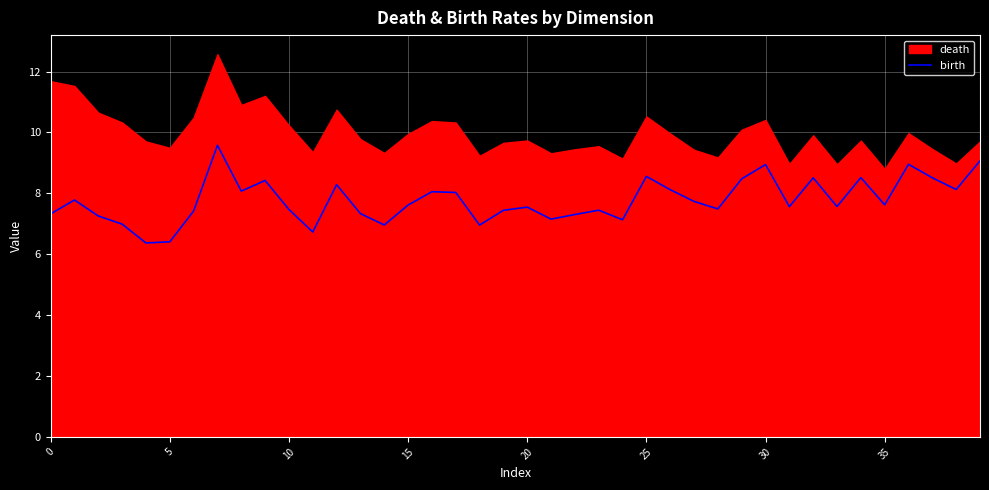

The value of birth at 15 is 2.4. True or false?

False